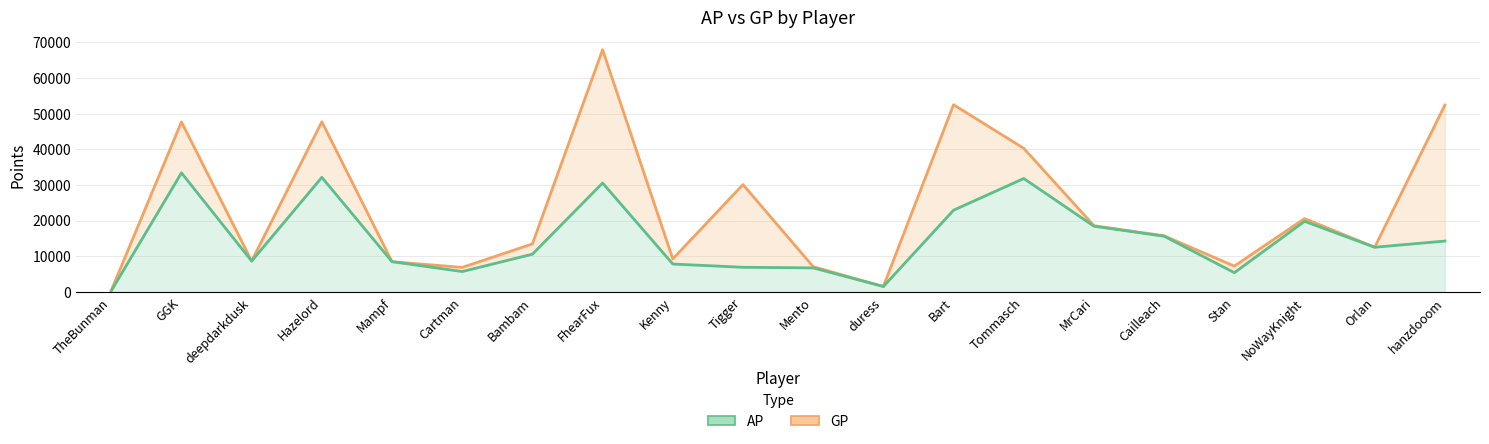

What is the average value of the AP line series?

14698